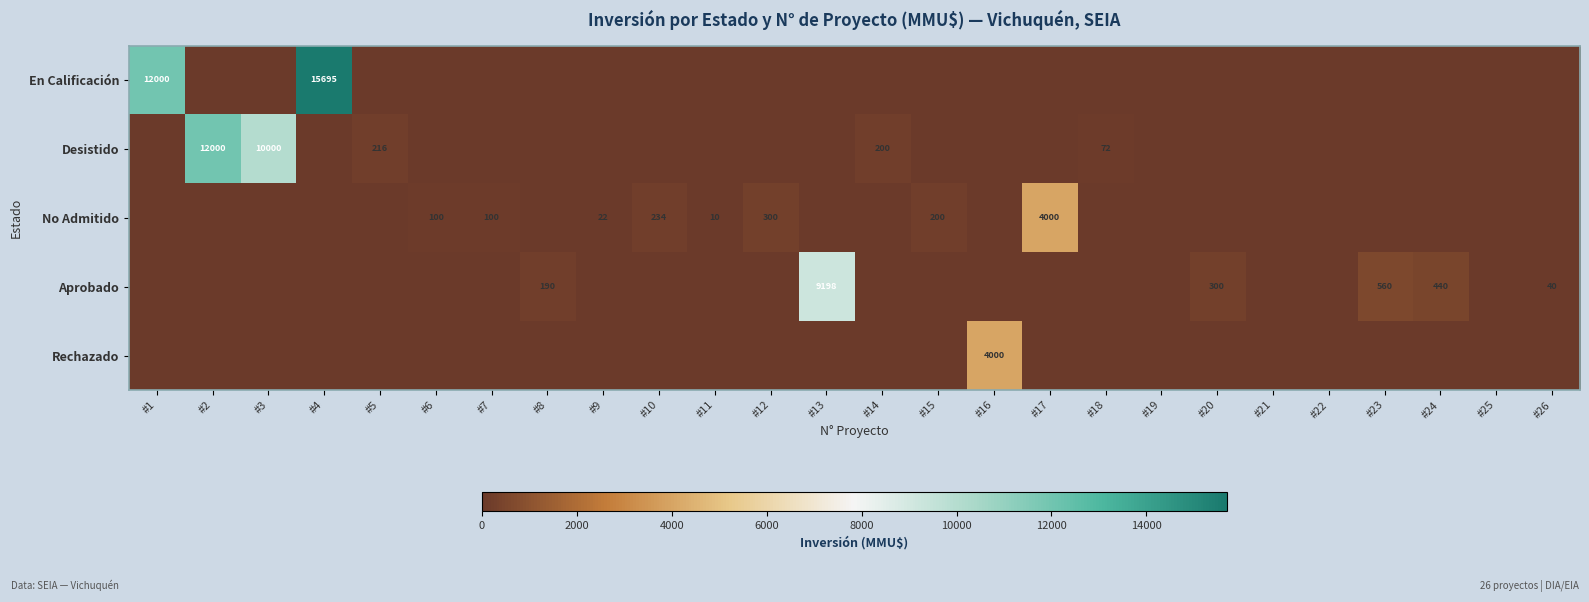

True or false: Aprobado has a value of 2062 at #13.

False